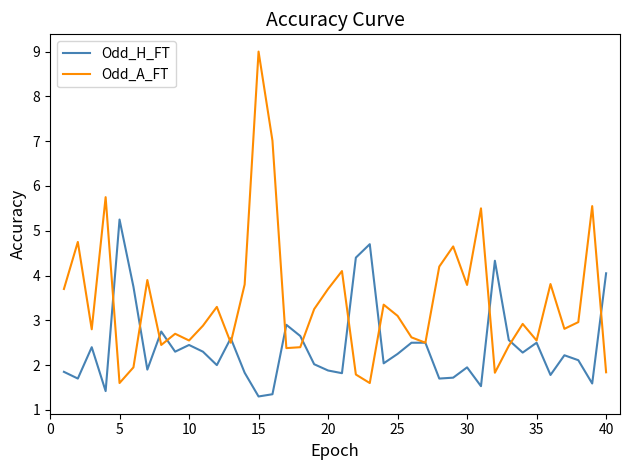

Which series has the largest total across all categories?

Odd_A_FT